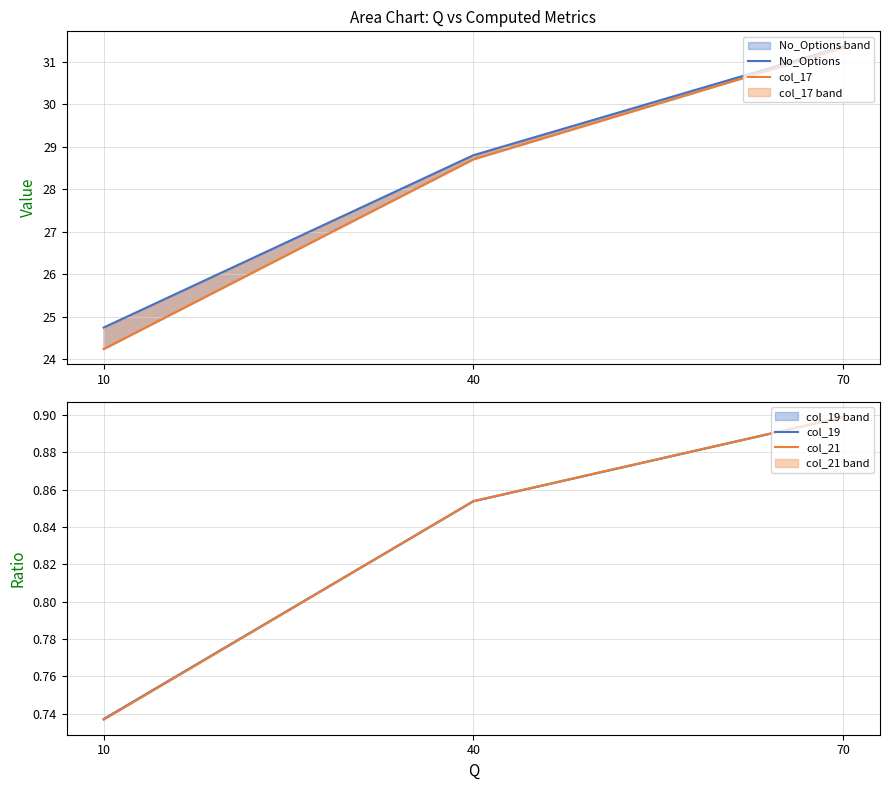

What is the average value of the col_21 series?

0.8